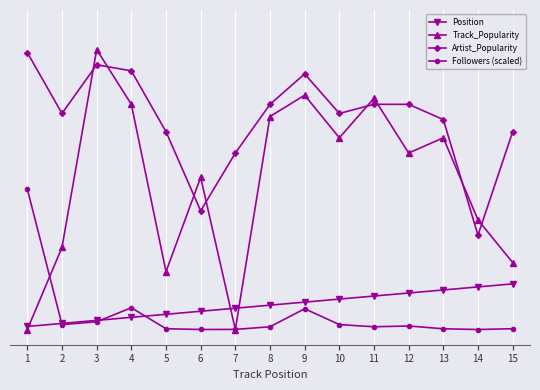

Does the chart have visible grid lines?

Yes